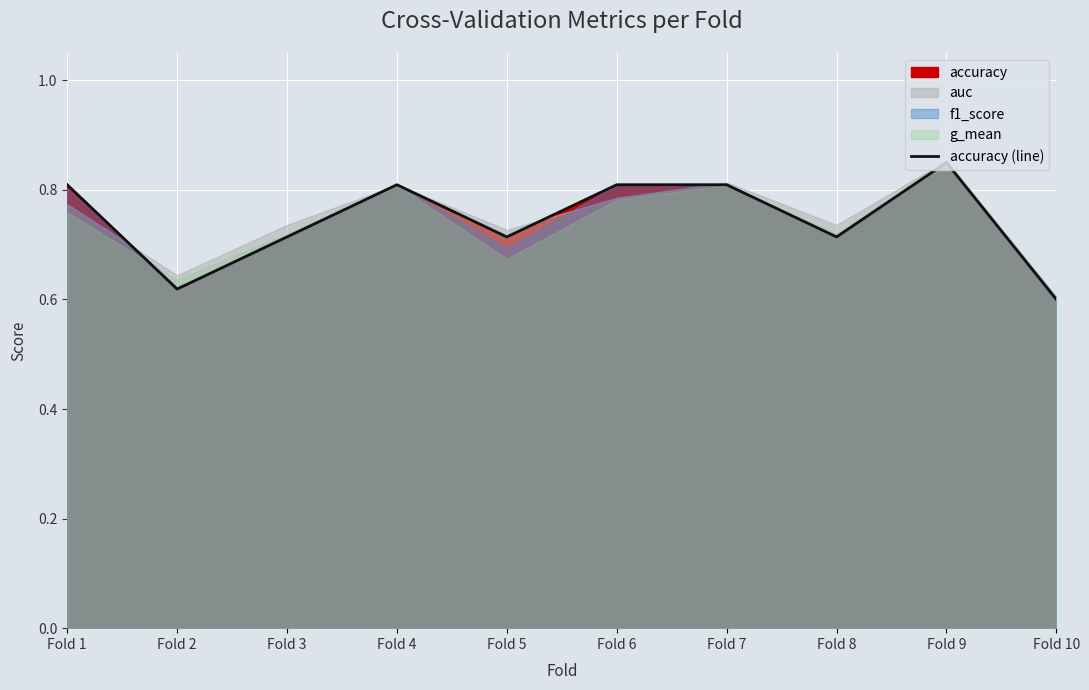

True or false: the data has more than 1 interior local peaks.

True